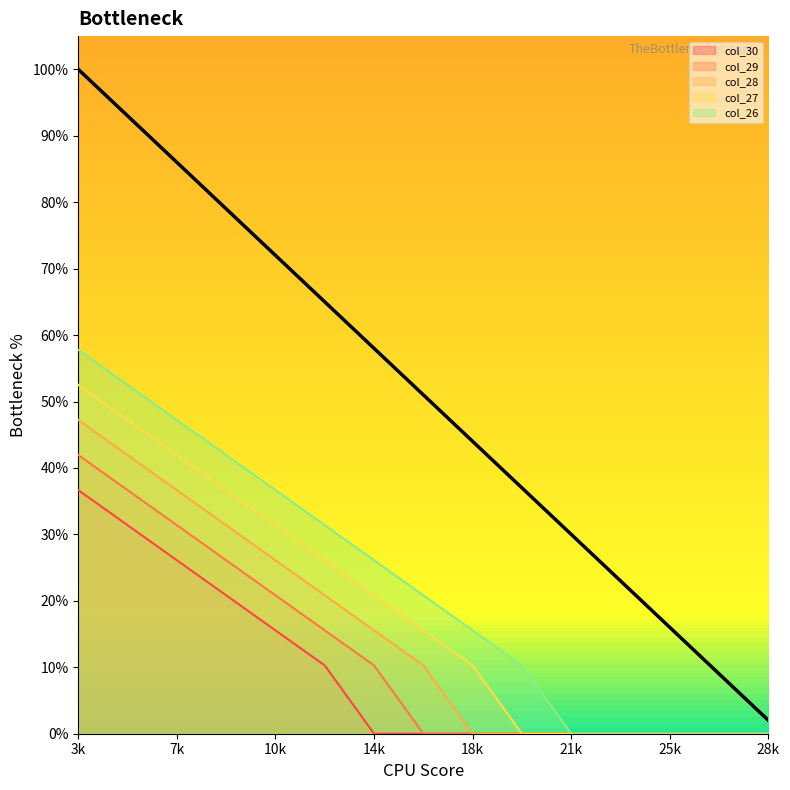

The col_29 series shows 0.0 at 25k. True or false?

True